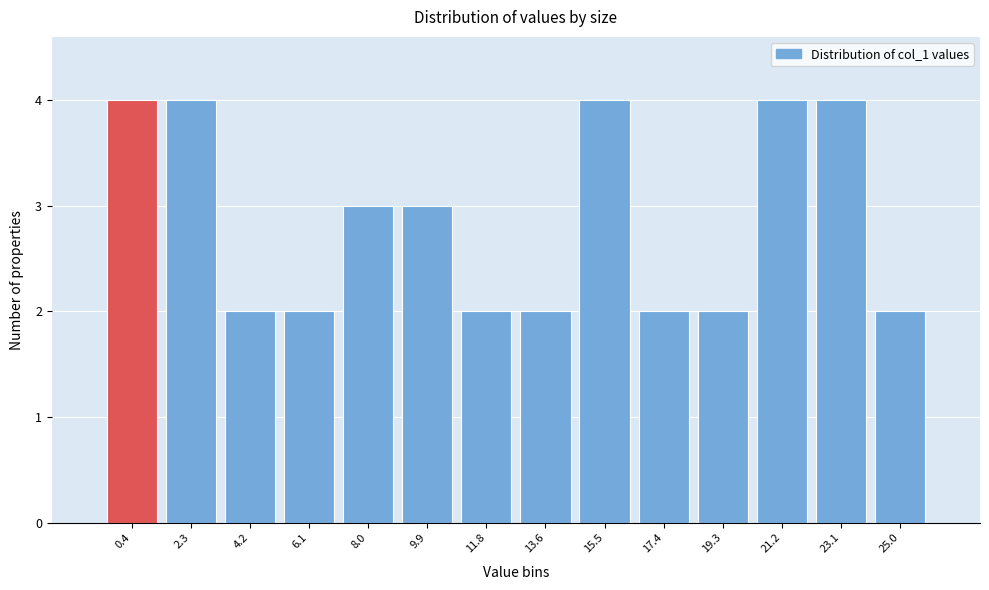

Reading right to left, list all the values displayed in this chart.

25.0=2	23.1=4	21.2=4	19.3=2	17.4=2	15.5=4	13.6=2	11.8=2	9.9=3	8.0=3	6.1=2	4.2=2	2.3=4	0.4=4